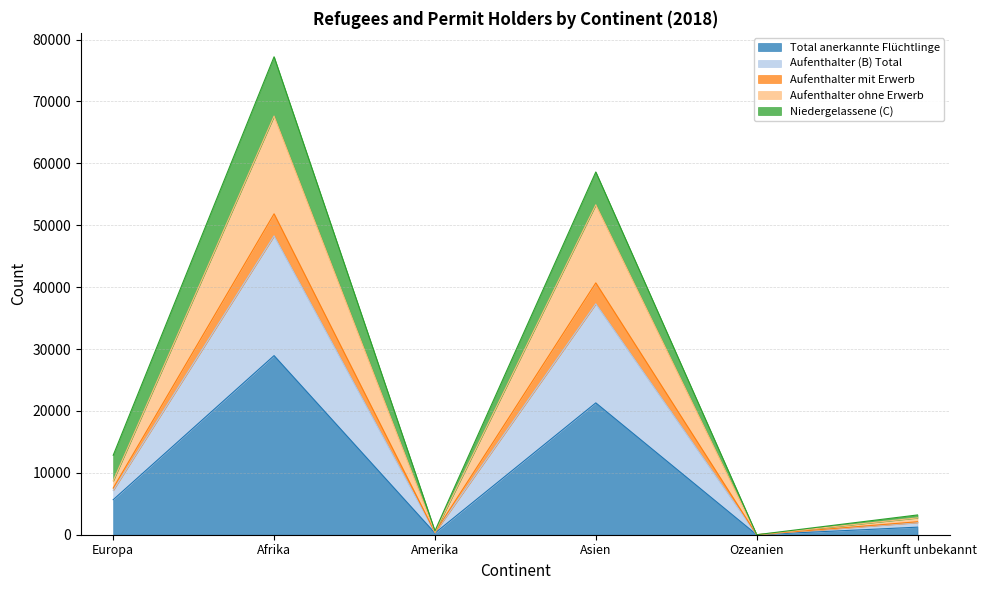

At which category does Aufenthalter (B) Total reach its first local peak?

Afrika